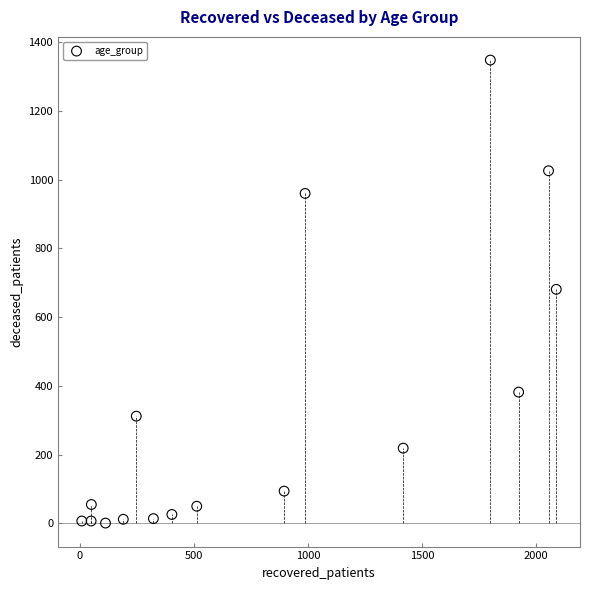

What is the range of X values (max minus min)?

2080